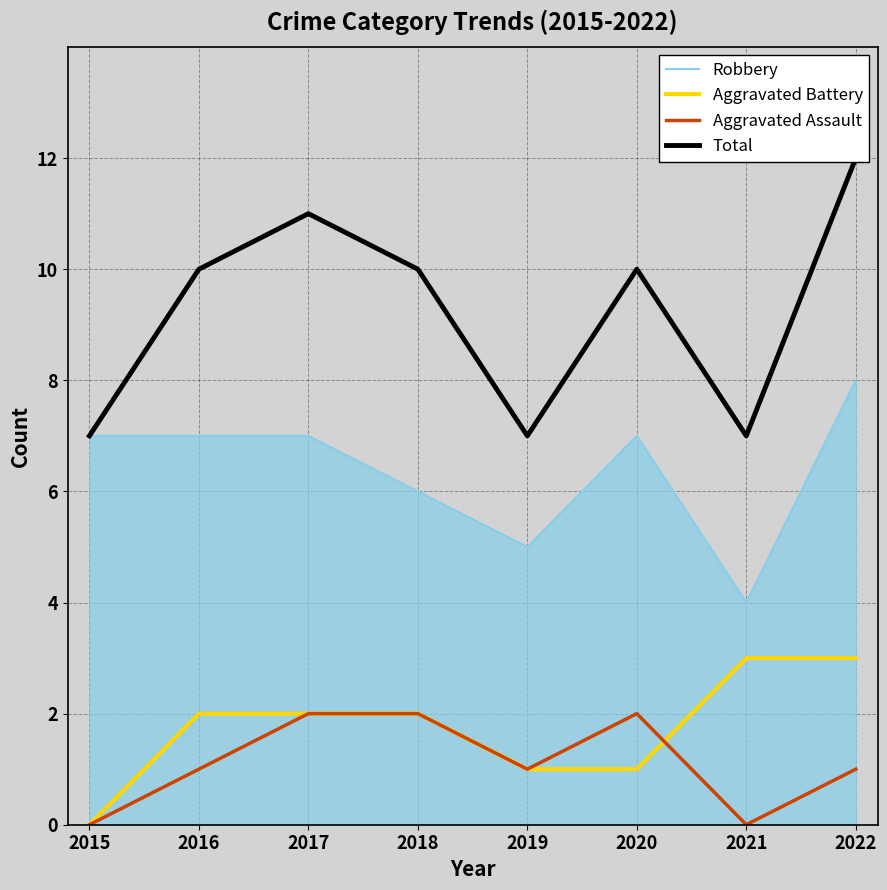

What is the difference between the maximum and minimum values in the Robbery series?

4